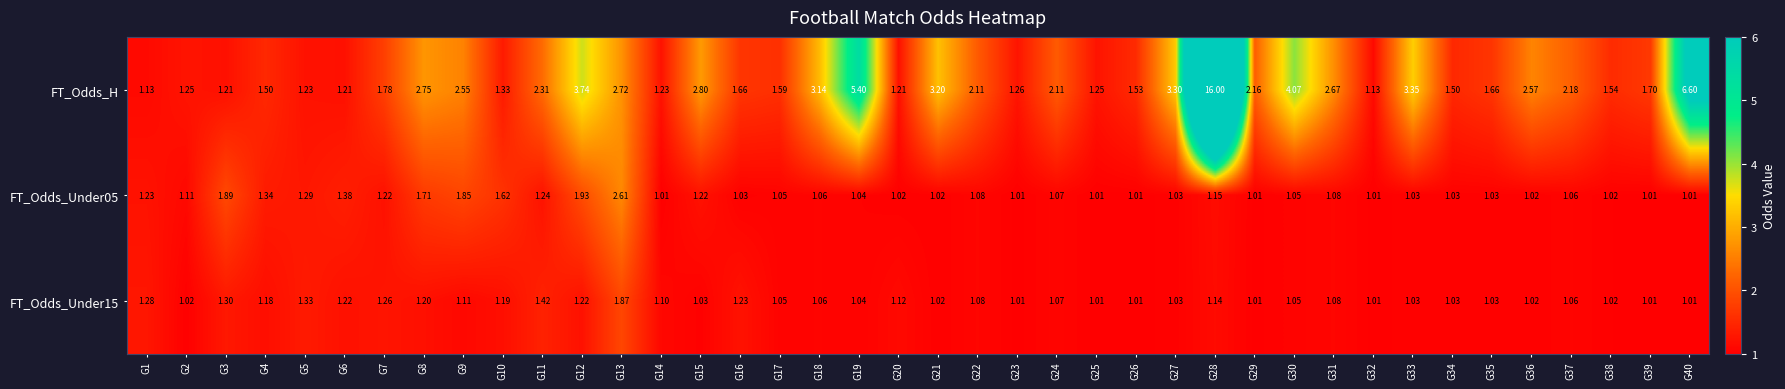

Which series has the largest total across all categories?

FT_Odds_H